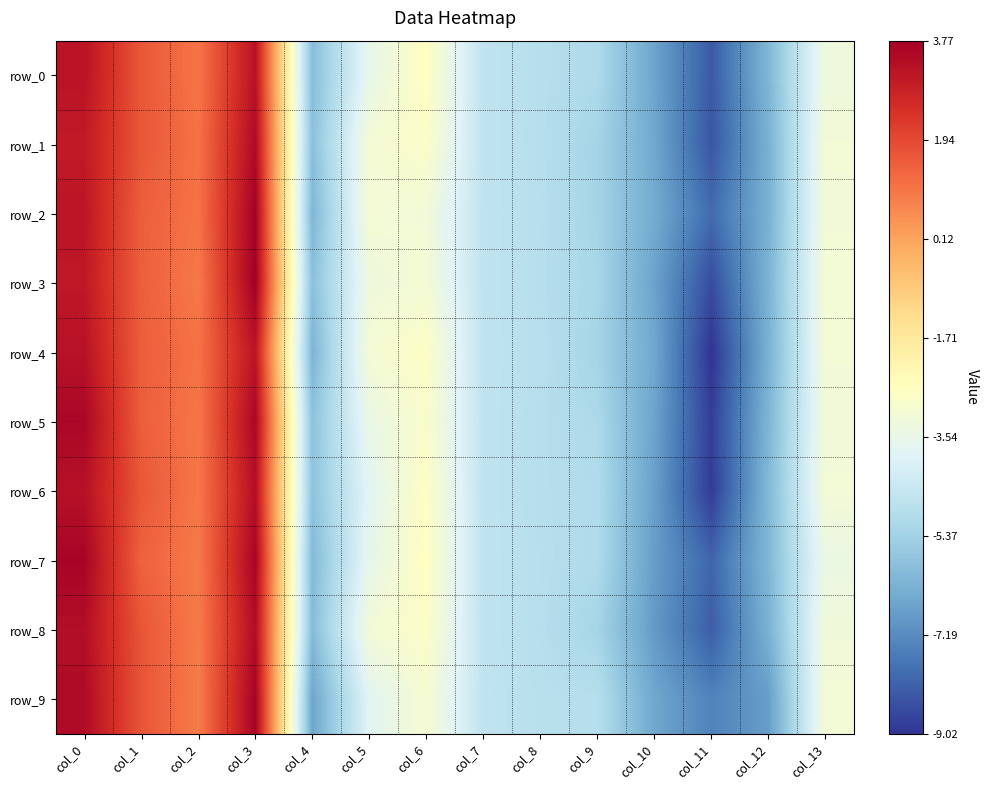

At which category does the chart reach its minimum across all series?

col_11